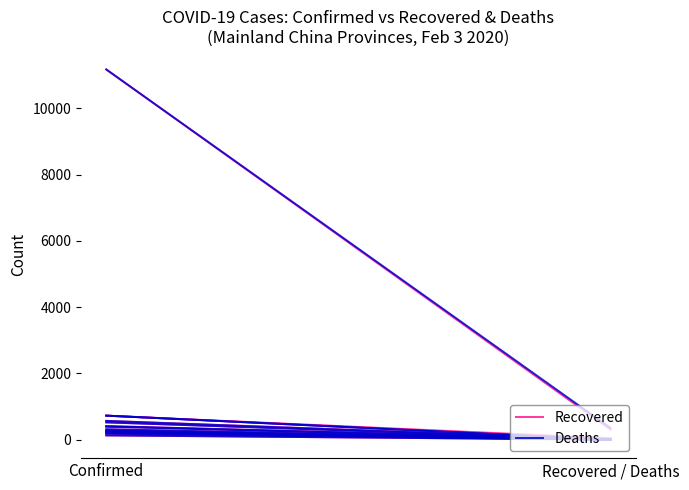

How many data points does each series have?

2